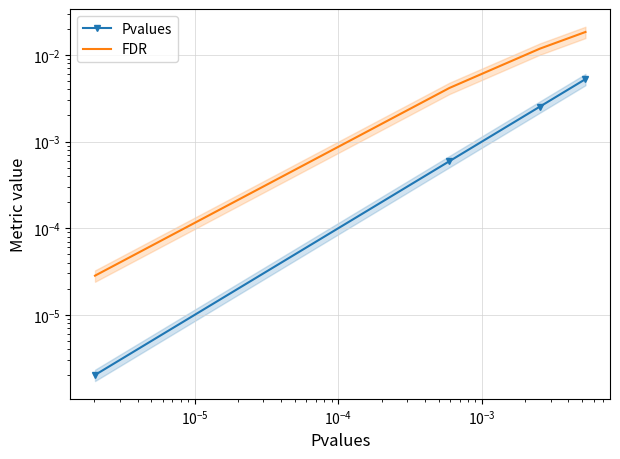

Is it true that Pvalues equals 0.0 at $\mathdefault{10^{-4}}$?

False